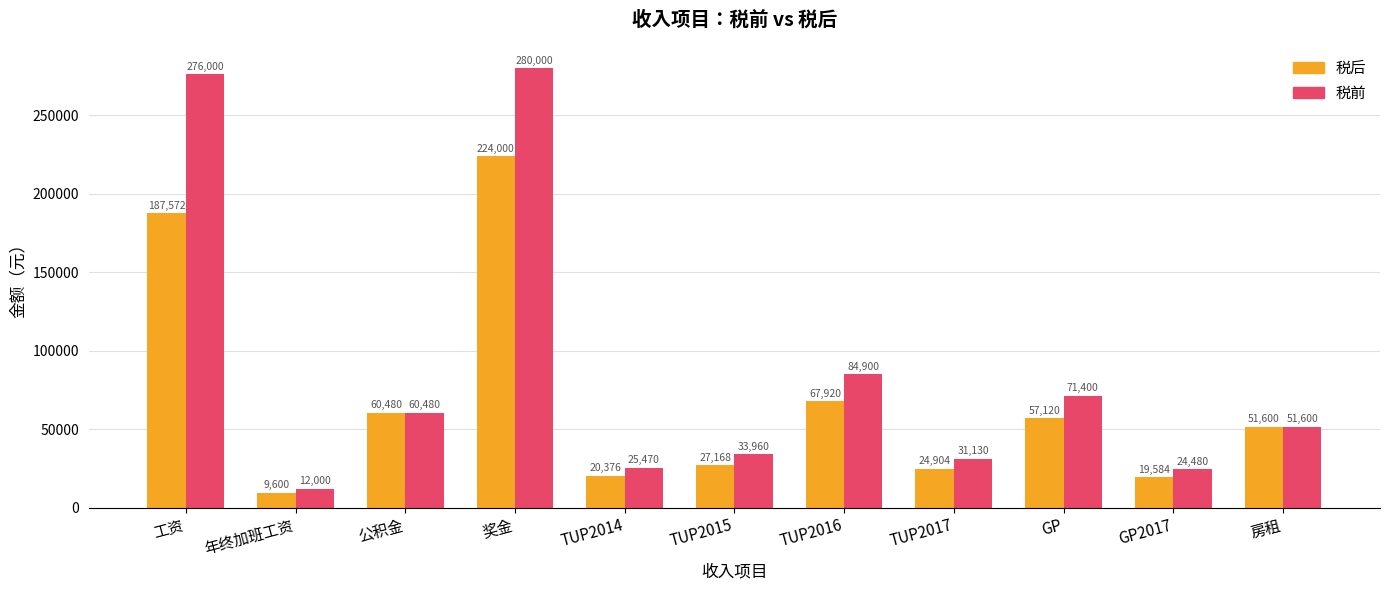

How many data points does each series have?

11